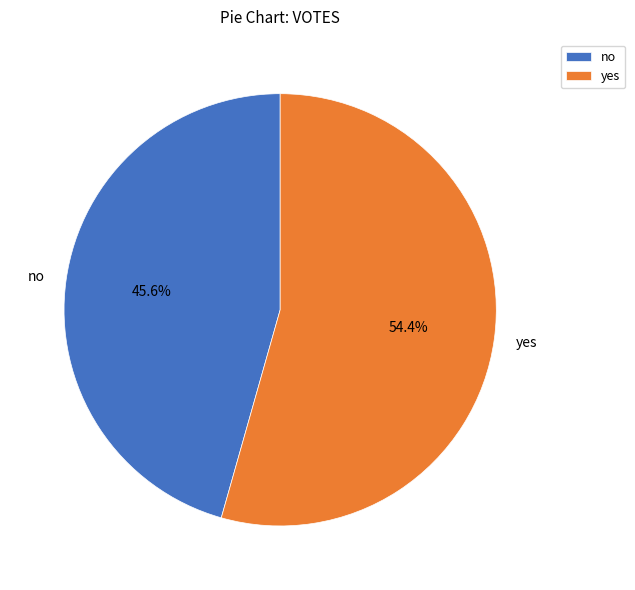

Count the number of slices in the pie.

2